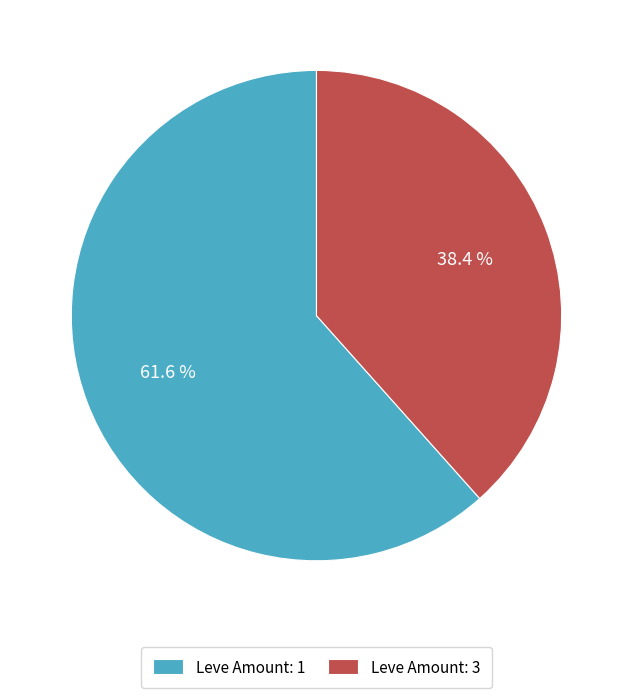

Which category has the biggest portion of the pie?

Leve Amount: 1